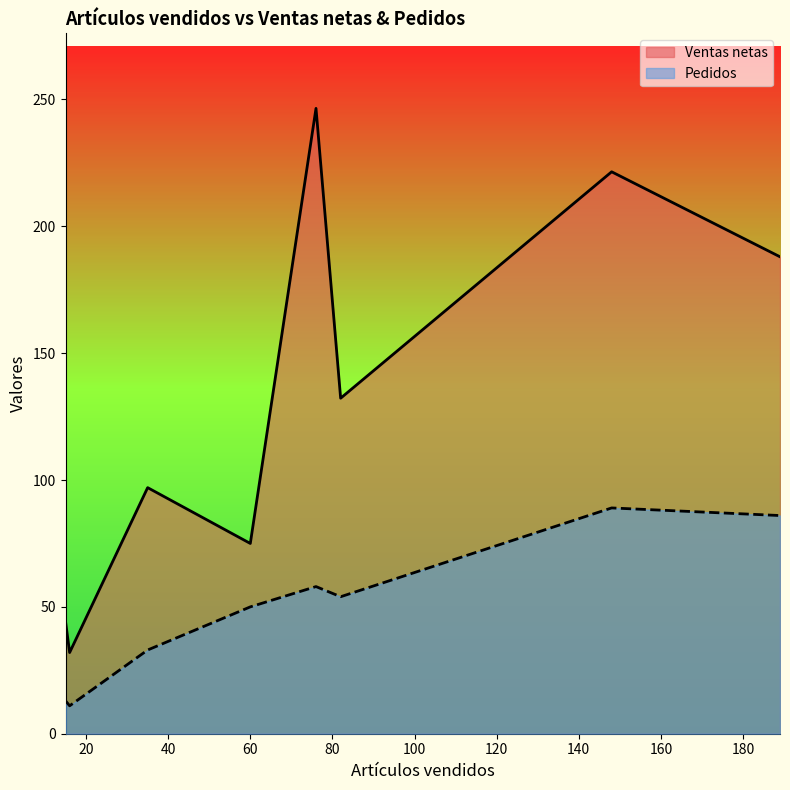

True or false: Ventas netas and Pedidos cross at least once.

False